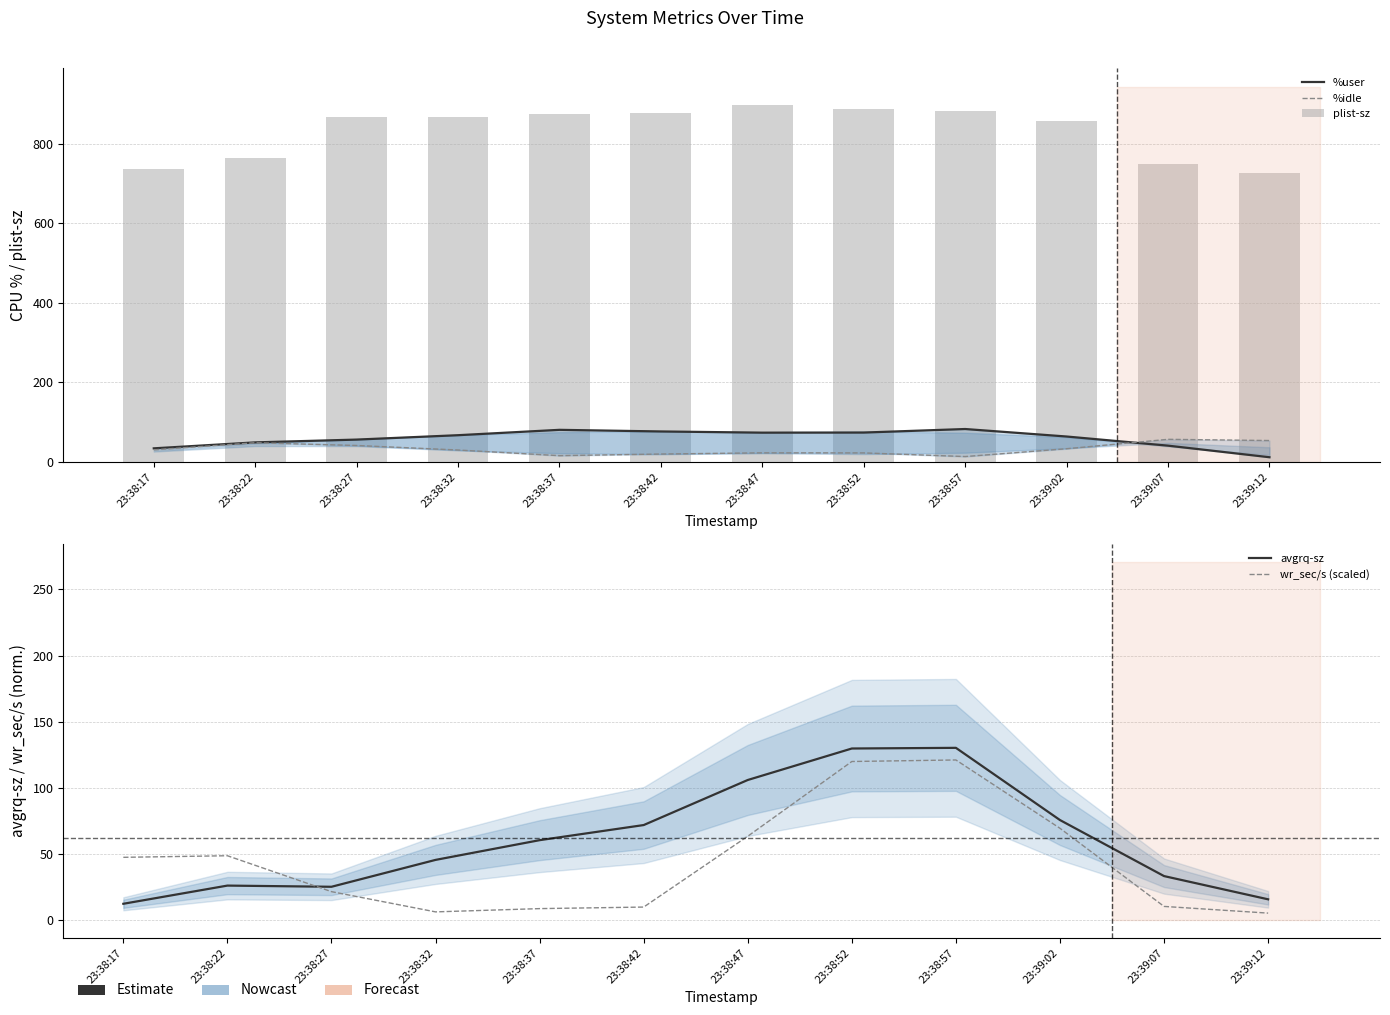

At which label does %user first exceed 67?

23:38:32